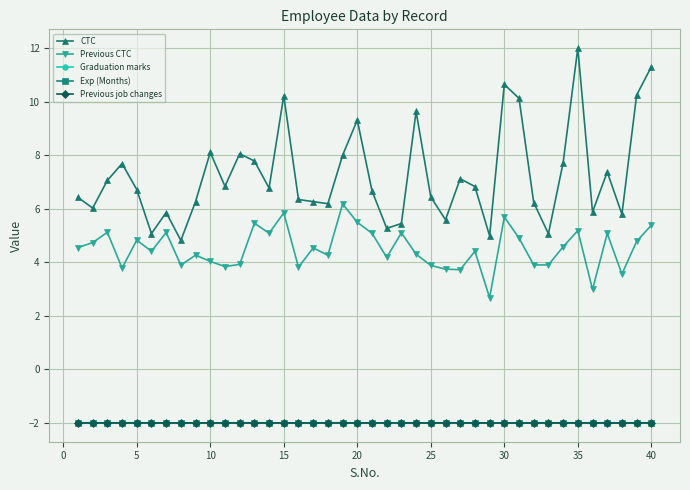

What is the average value of the Previous job changes series?

-2.0